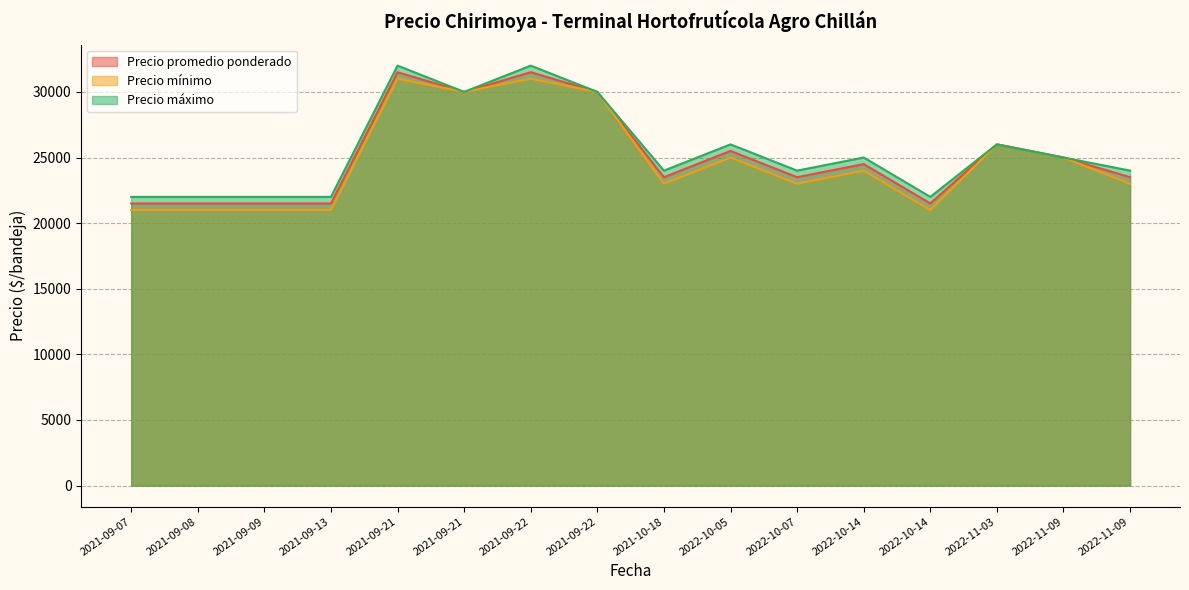

What is the sum of the Precio máximo values at 2022-10-14 and 2021-09-08?

47000